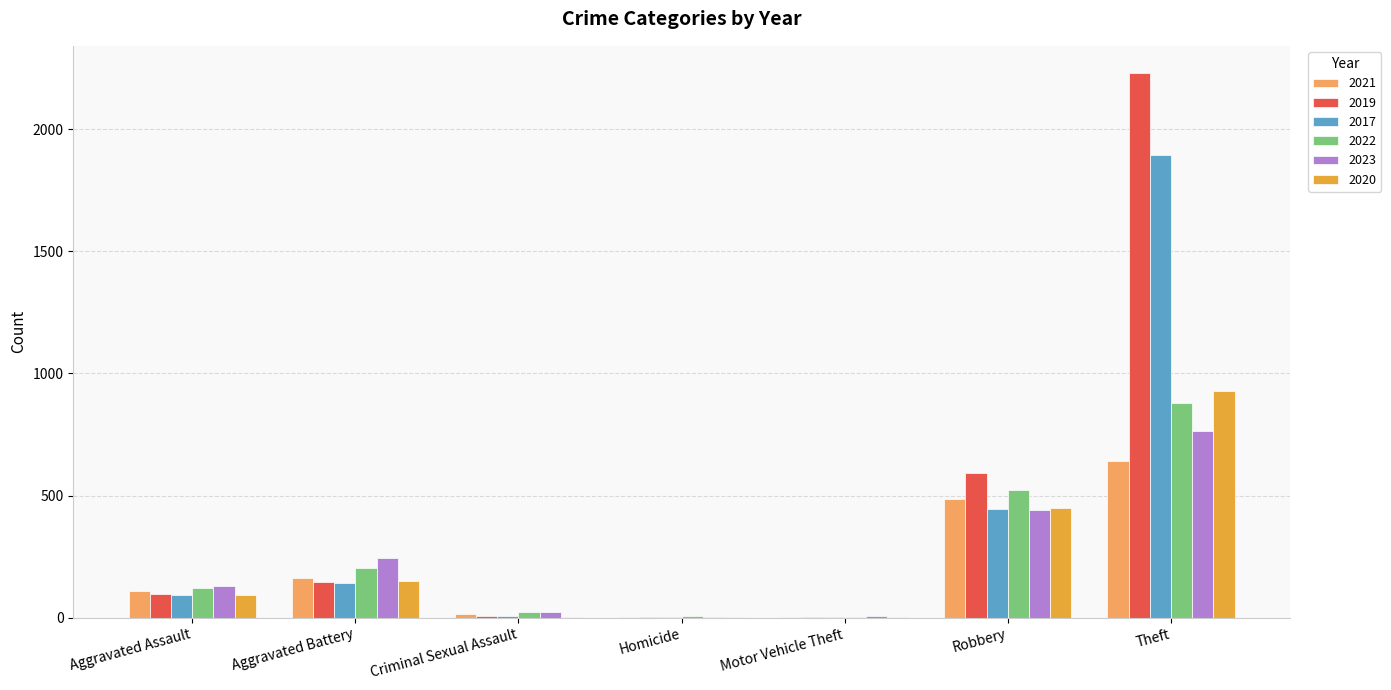

What is the approximate value of 2019 at Robbery?

591